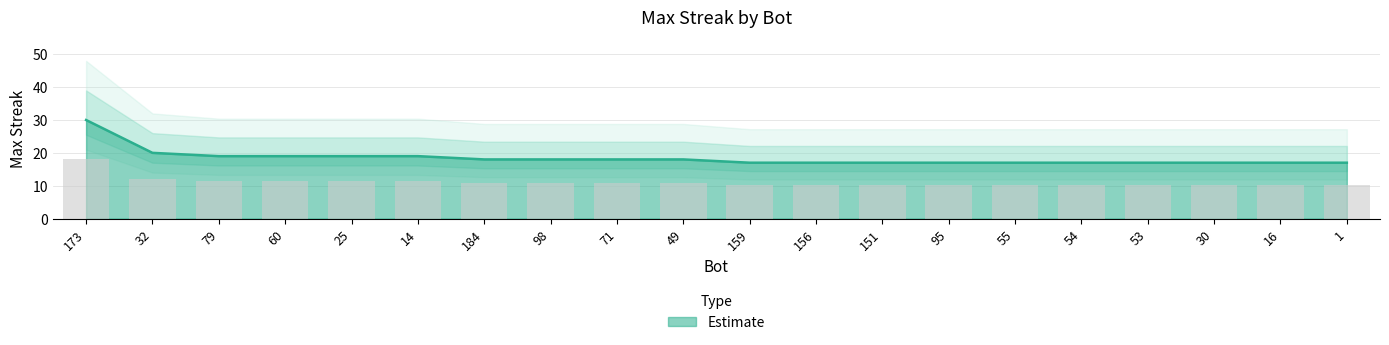

What is the sum of all values?

368